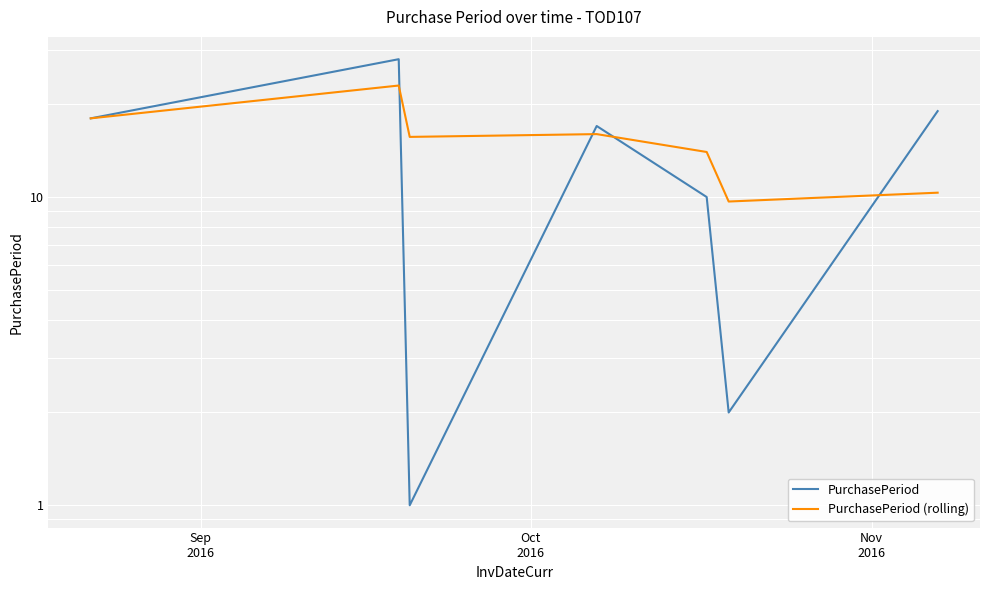

What are all the series names shown in the legend?

PurchasePeriod, PurchasePeriod (rolling)